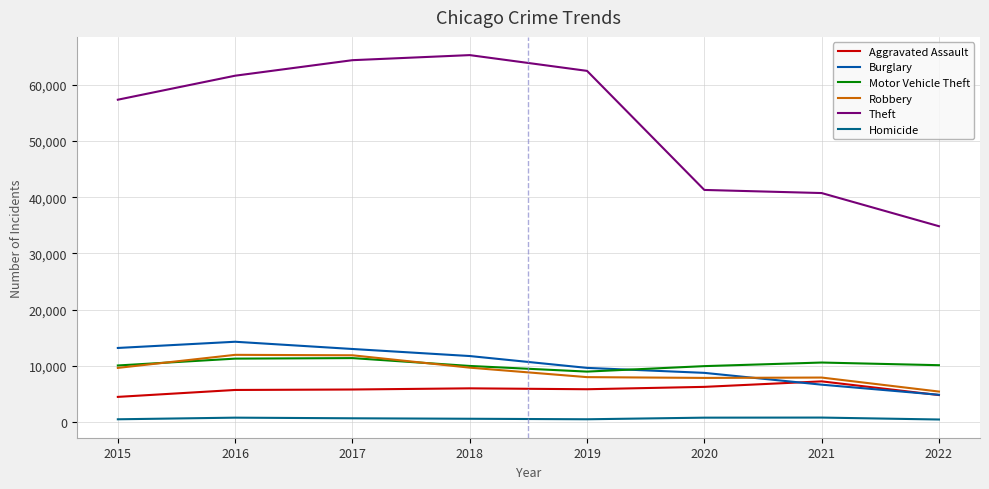

How many data points in Motor Vehicle Theft are above 10117?

3